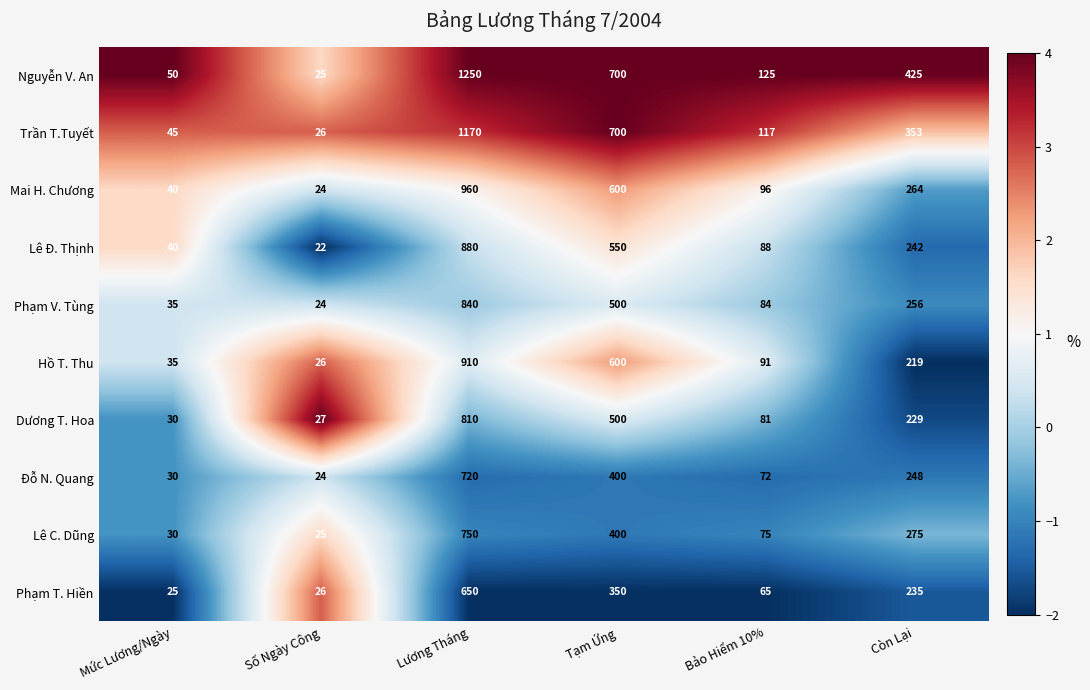

What value does the Phạm T. Hiền series have at Số Ngày Công, to the nearest 50?

50